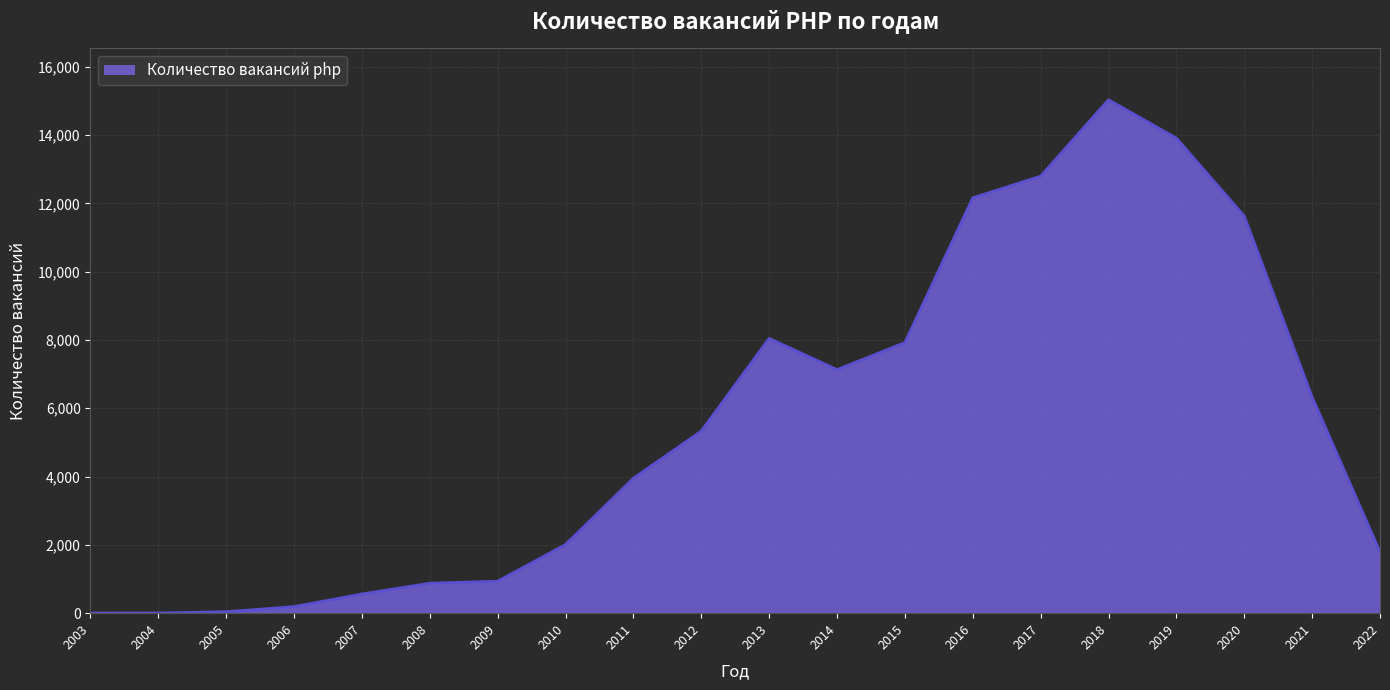

True or false: the data shows 8047 at 2013.

True